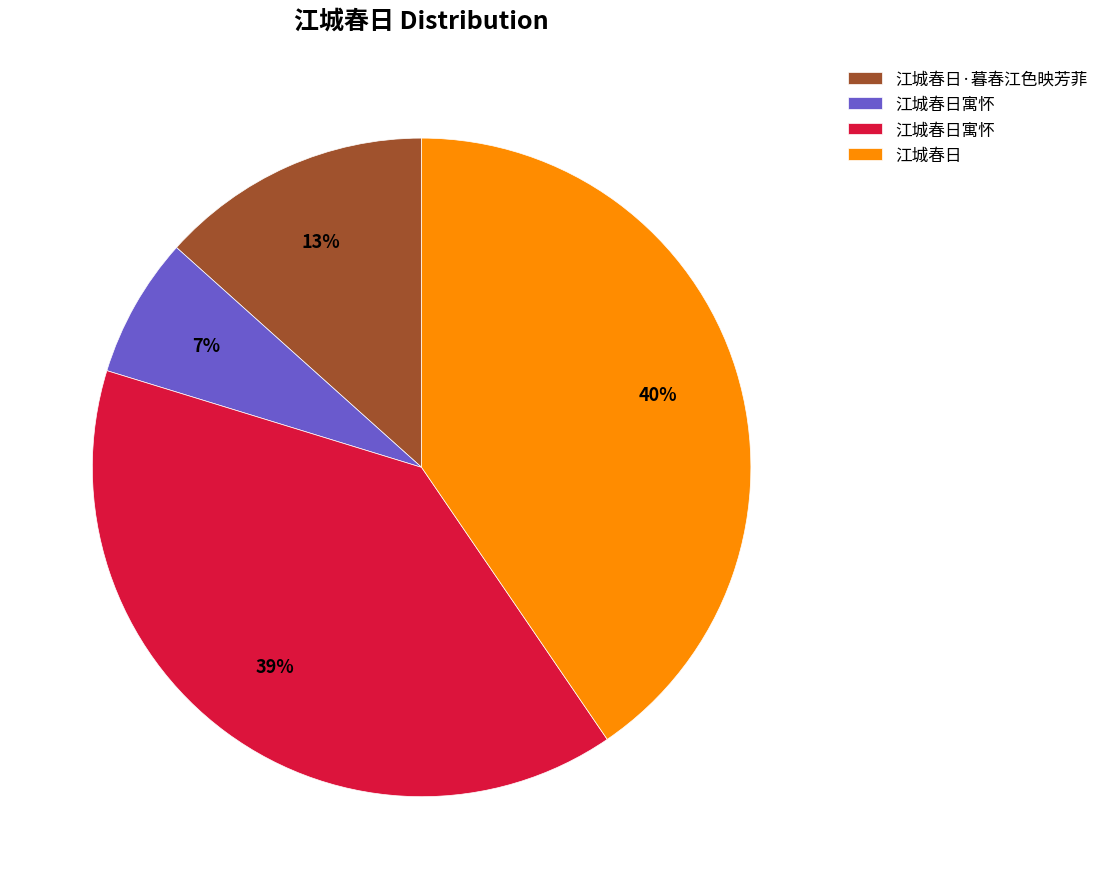

Does any single category account for the majority?

No